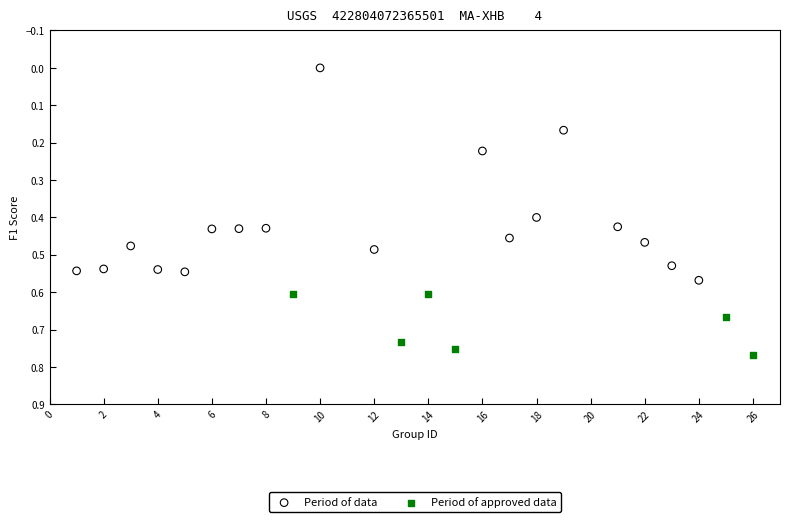

Which series reaches the minimum Y coordinate?

Period of data